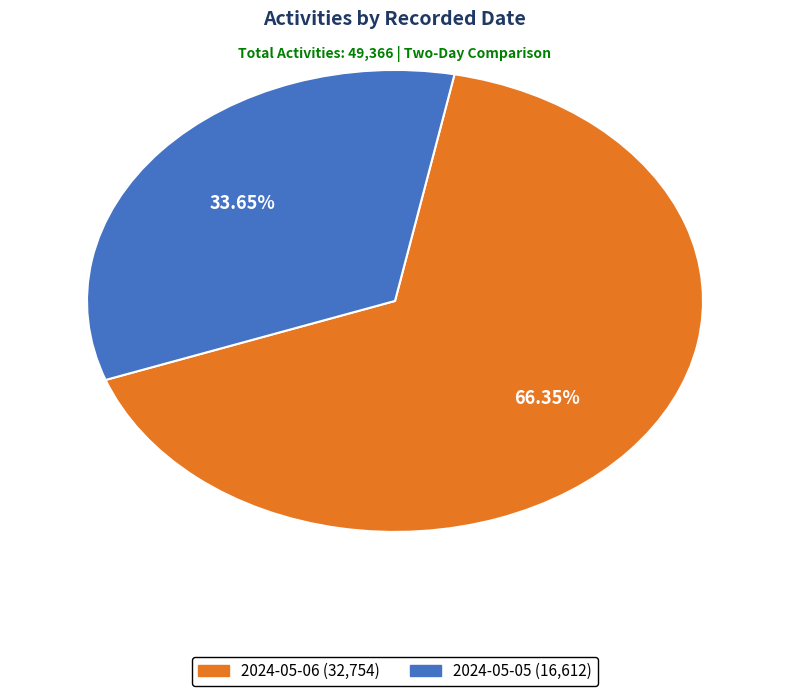

The 2024-05-05 slice represents 27% of the pie. True or false?

False